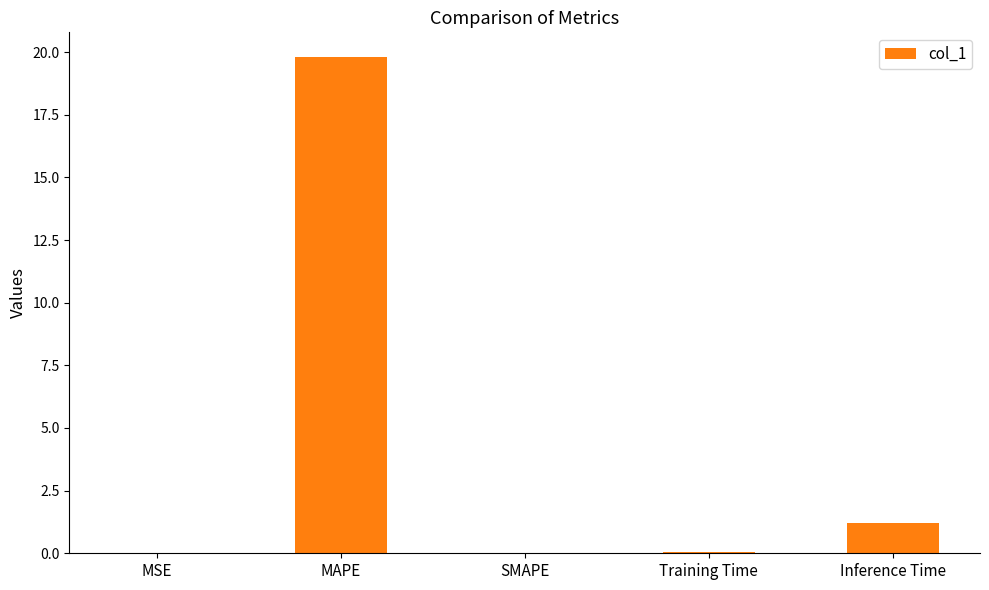

True or false: the data shows 1.2 at Inference Time.

True